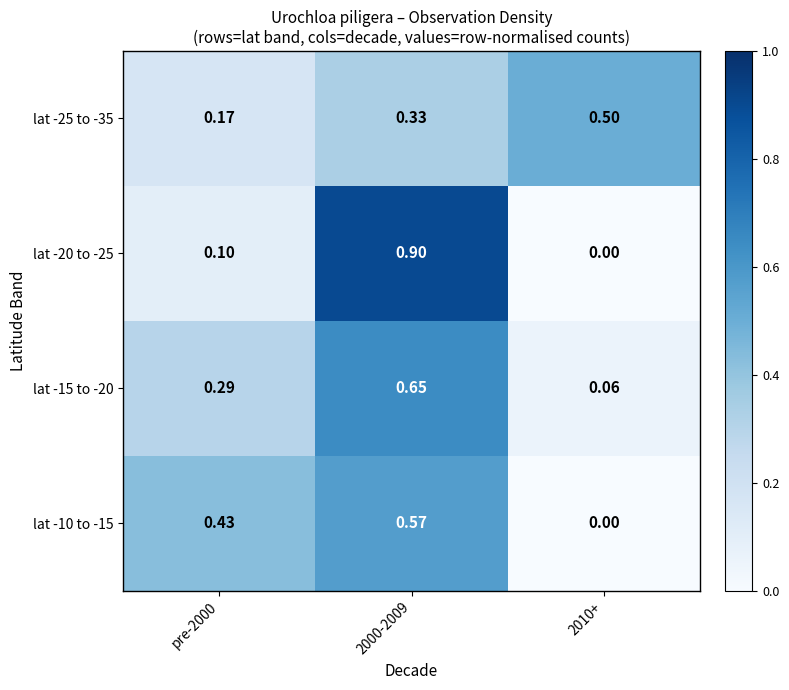

How many distinct data groups are displayed?

4